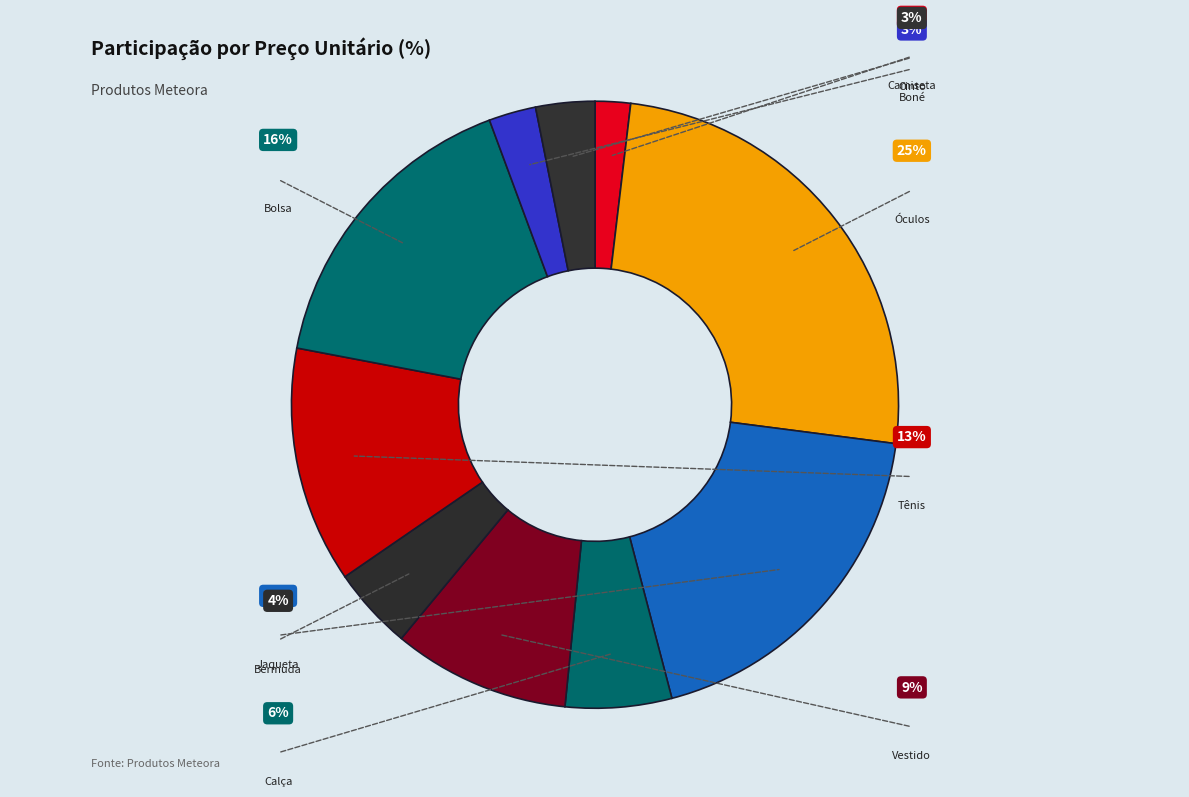

Approximately how many times larger is the value at Óculos compared to Boné?

10.0